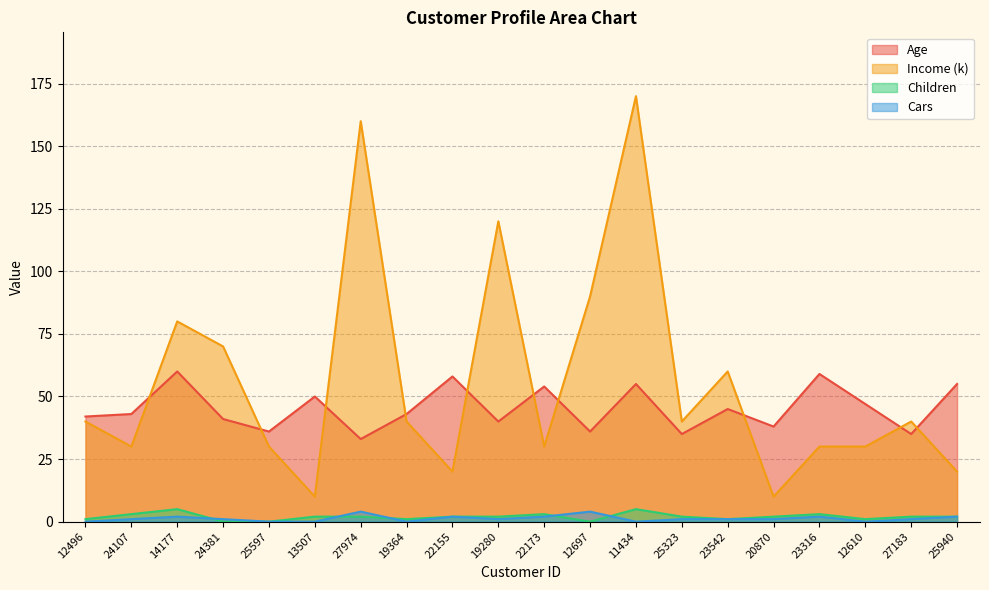

At which label does Income reach its minimum?

13507